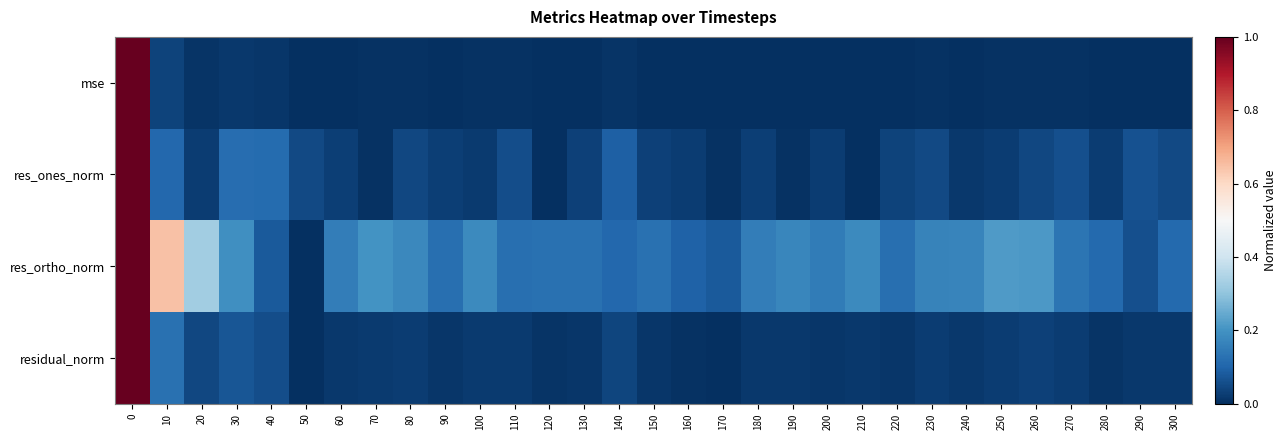

Reading right to left, extract all data points from this chart.

mse: 300=0.0	290=0.0	280=0.0	270=0.0	260=0.0	250=0.0	240=0.0	230=0.0	220=0.0	210=0.0	200=0.0	190=0.0	180=0.0	170=0.0	160=0.0	150=0.0	140=0.0	130=0.0	120=0.0	110=0.0	100=0.0	90=0.0	80=0.0	70=0.0	60=0.0	50=0.0	40=0.0	30=0.0	20=0.0	10=0.0	0=1.0
res_ones_norm: 300=0.0	290=0.1	280=0.0	270=0.1	260=0.0	250=0.0	240=0.0	230=0.0	220=0.0	210=0.0	200=0.0	190=0.0	180=0.0	170=0.0	160=0.0	150=0.0	140=0.1	130=0.0	120=0.0	110=0.1	100=0.0	90=0.0	80=0.0	70=0.0	60=0.0	50=0.0	40=0.1	30=0.1	20=0.0	10=0.1	0=1.0
res_ortho_norm: 300=0.1	290=0.1	280=0.1	270=0.1	260=0.2	250=0.2	240=0.2	230=0.2	220=0.1	210=0.2	200=0.1	190=0.2	180=0.2	170=0.1	160=0.1	150=0.1	140=0.1	130=0.1	120=0.1	110=0.1	100=0.2	90=0.1	80=0.2	70=0.2	60=0.2	50=0.0	40=0.1	30=0.2	20=0.3	10=0.6	0=1.0
residual_norm: 300=0.0	290=0.0	280=0.0	270=0.0	260=0.0	250=0.0	240=0.0	230=0.0	220=0.0	210=0.0	200=0.0	190=0.0	180=0.0	170=0.0	160=0.0	150=0.0	140=0.0	130=0.0	120=0.0	110=0.0	100=0.0	90=0.0	80=0.0	70=0.0	60=0.0	50=0.0	40=0.1	30=0.1	20=0.0	10=0.1	0=1.0